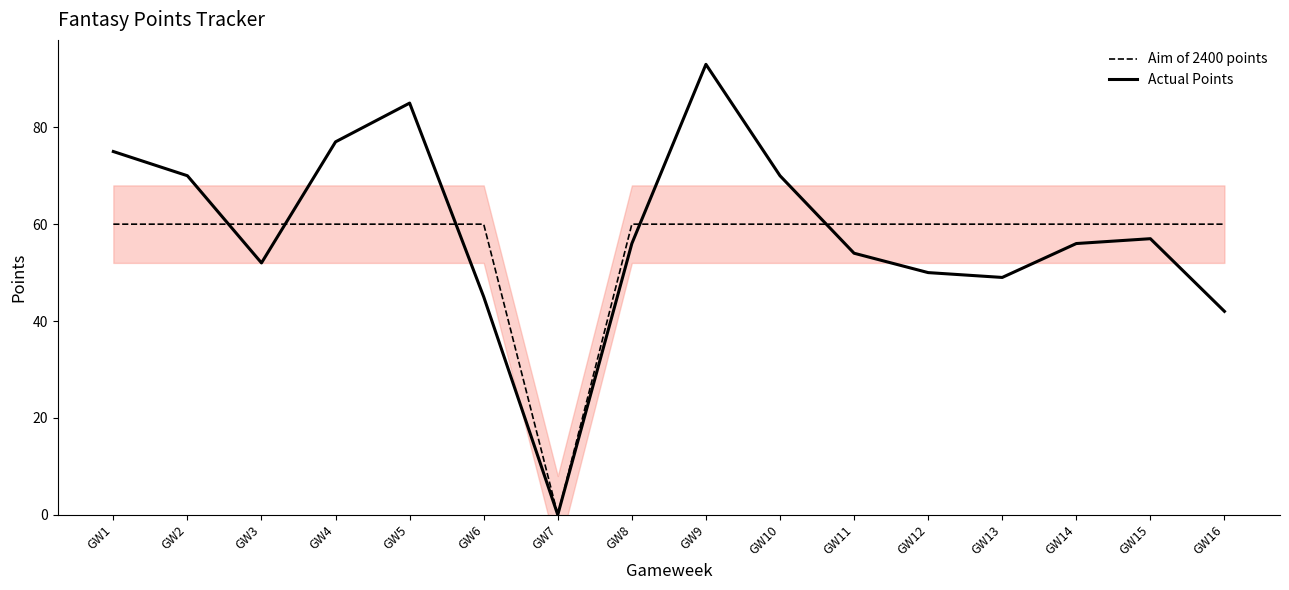

At how many categories does at least one series exceed 55?

15